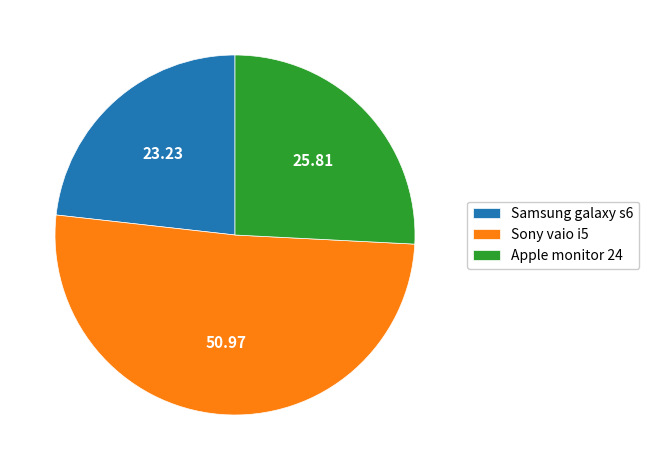

Is it true that Sony vaio i5 is 51% of the pie?

True